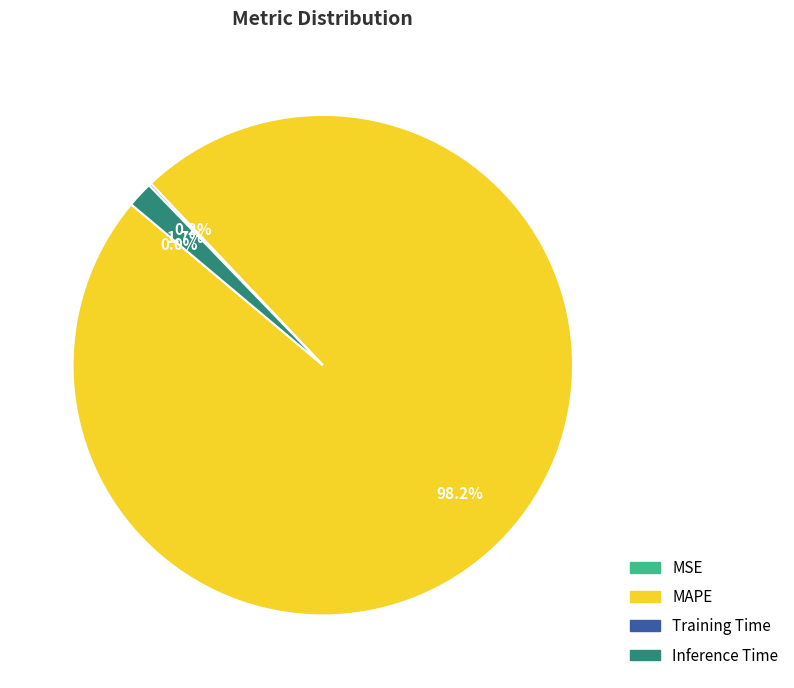

What is the largest slice in the pie chart?

MAPE